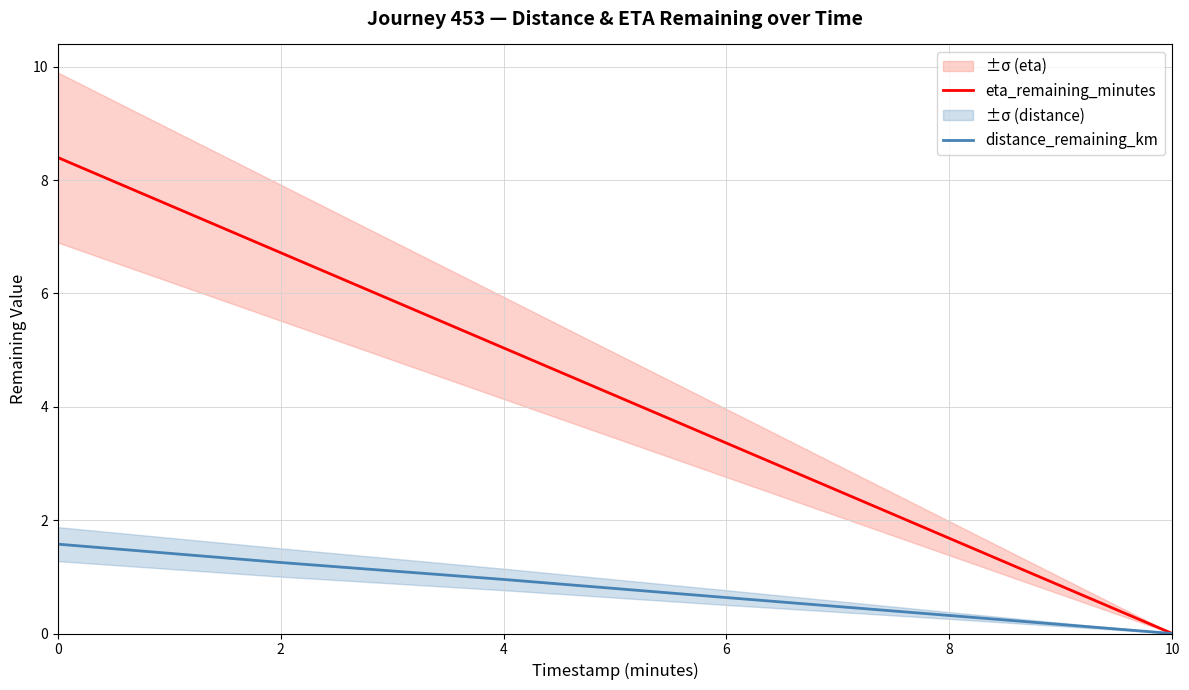

The distance_remaining_km series shows 0.4 at 4. True or false?

False